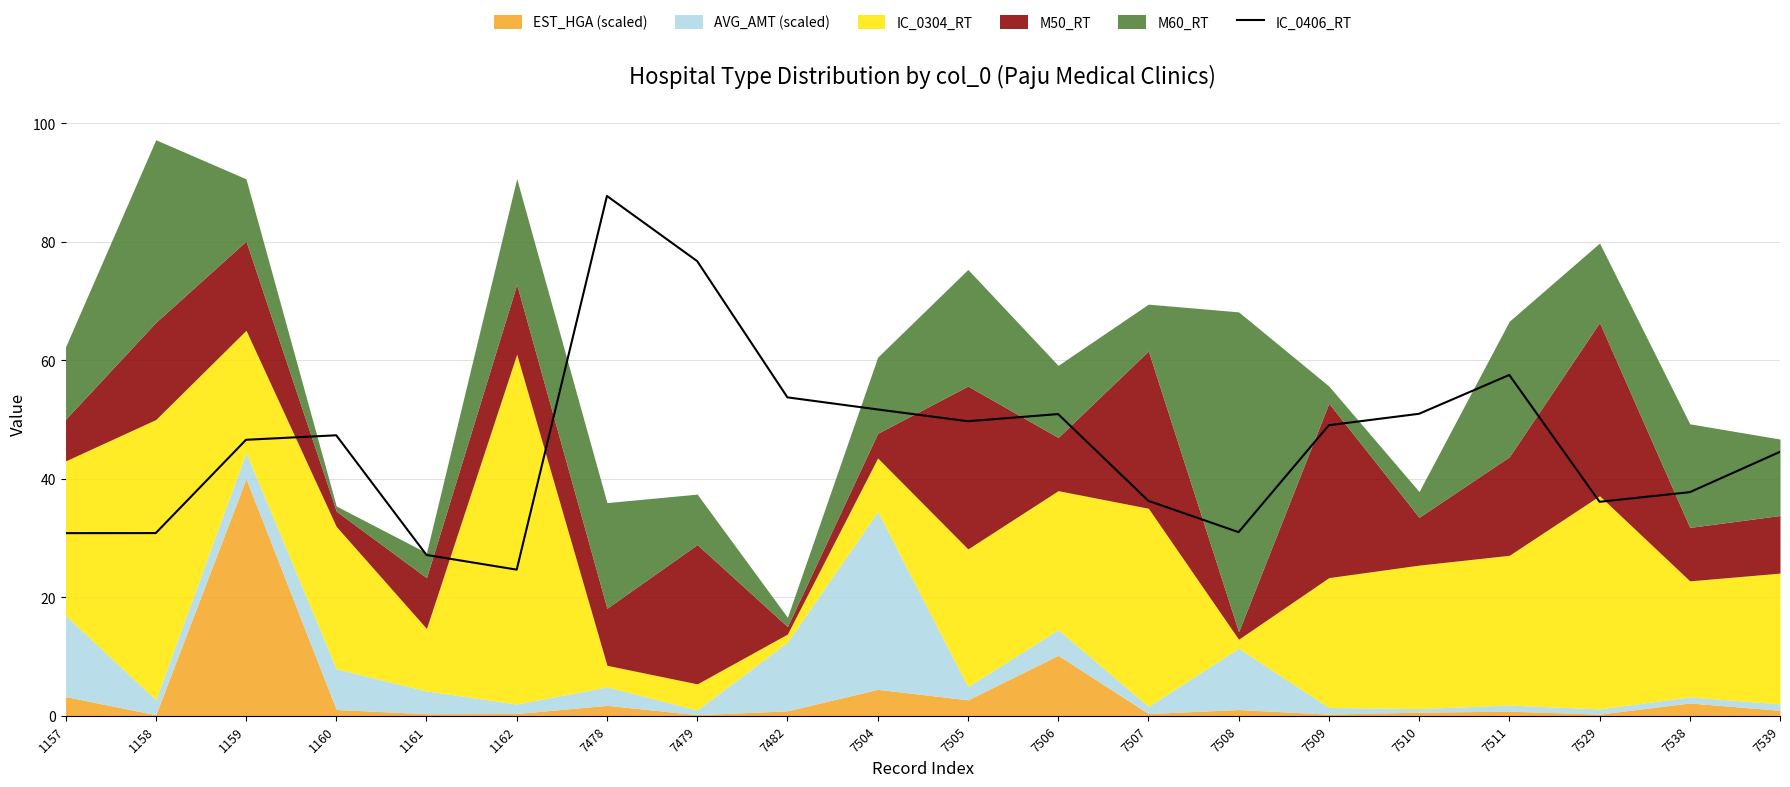

The value at 7507 is 57.1. True or false?

False